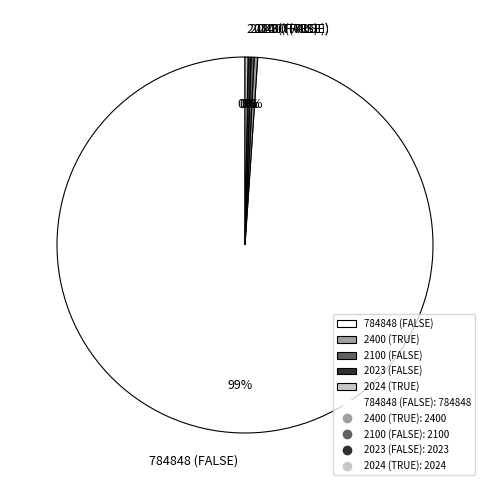

Which category accounts for the majority?

784848 (FALSE)